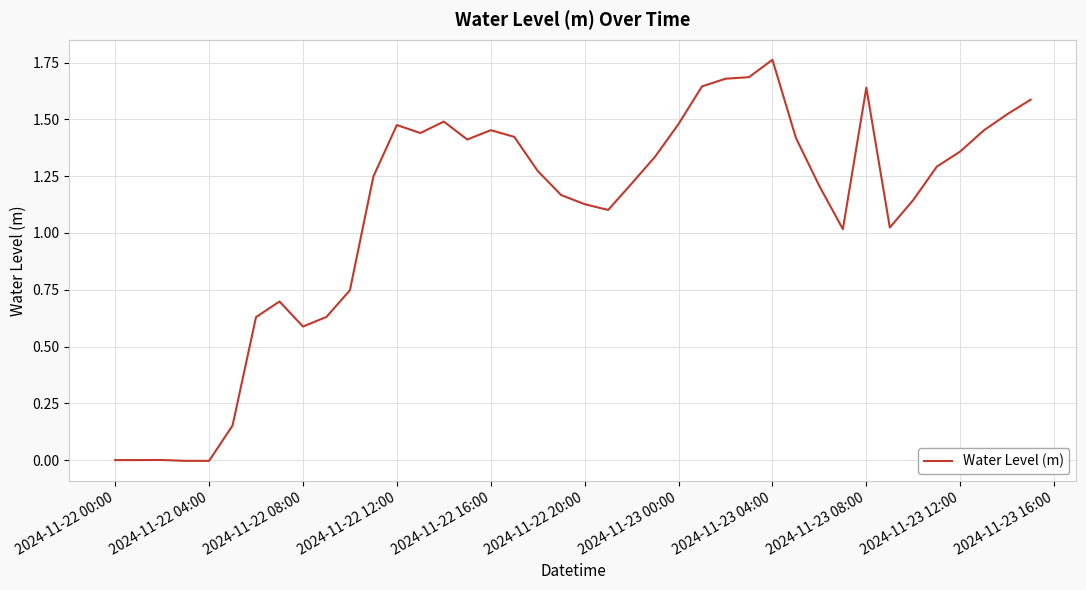

How many lines are shown in the chart?

1